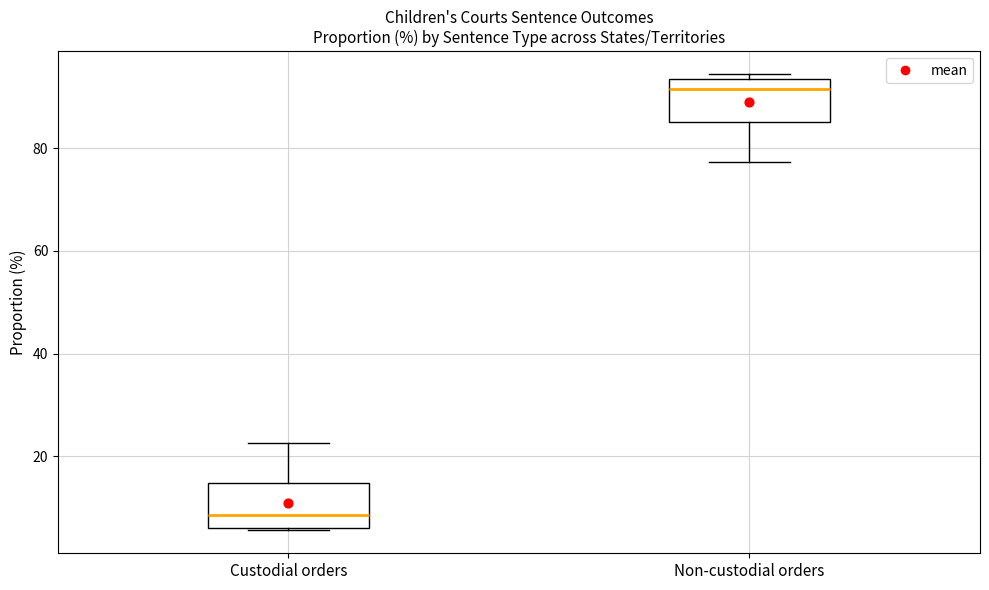

Reading left to right, read every box against the y-axis: the position of its median line, the range the box covers, and the ends of its whiskers. The values are not printed on the chart, so give them approximately, as read against the axis.

Custodial orders: median 8, box 6 to 14, whiskers 6 to 22
Non-custodial orders: median 92, box 86 to 94, whiskers 78 to 94 (just above the box's upper edge)